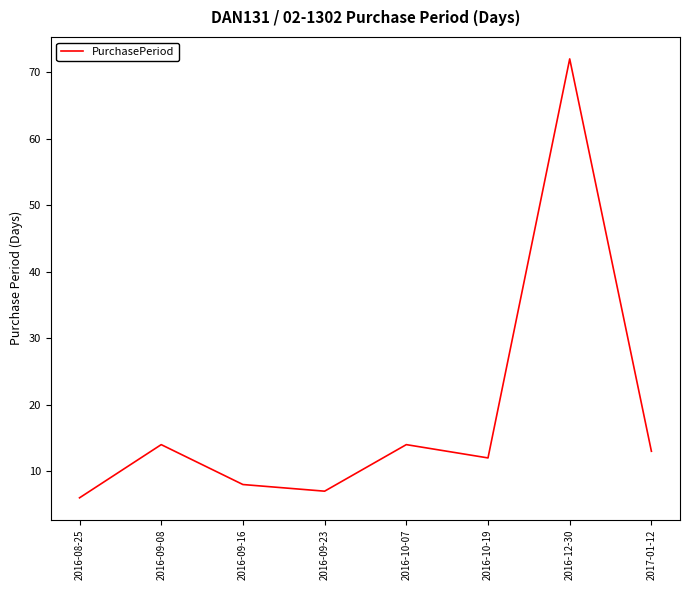

Where is the first local minimum?

2016-09-23